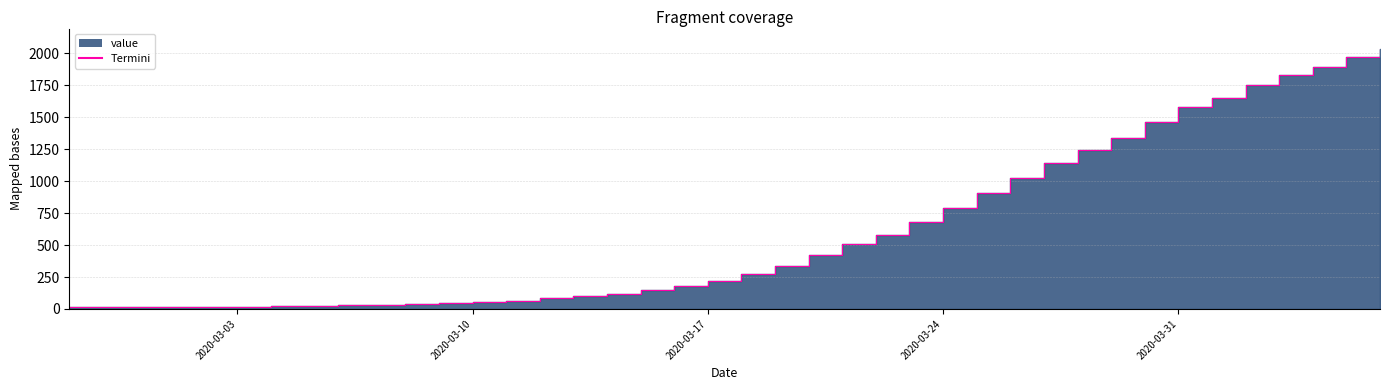

Rank the categories by value from highest to lowest.

2020-04-06, 2020-04-05, 2020-04-04, 2020-04-03, 2020-04-02, 2020-04-01, 2020-03-31, 2020-03-30, 2020-03-29, 2020-03-28, 2020-03-27, 2020-03-26, 2020-03-25, 2020-03-24, 2020-03-23, 2020-03-22, 2020-03-21, 2020-03-20, 2020-03-19, 2020-03-18, 2020-03-17, 2020-03-16, 2020-03-15, 2020-03-14, 2020-03-13, 2020-03-12, 2020-03-11, 2020-03-10, 2020-03-09, 2020-03-08, 2020-03-07, 2020-03-06, 2020-03-05, 2020-03-04, 2020-03-03, 2020-03-01, 2020-03-02, 2020-02-29, 2020-02-28, 2020-02-27